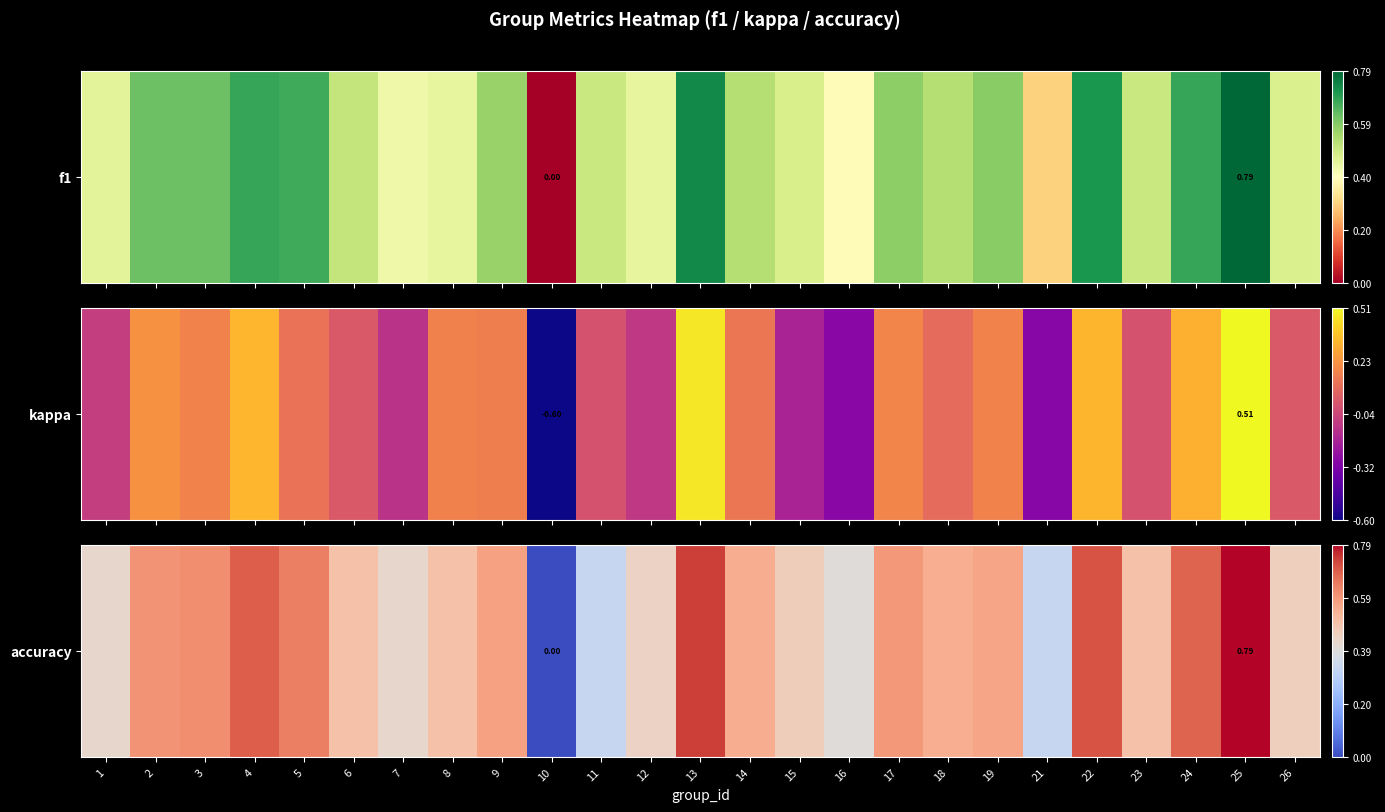

Which has a higher value, 4 or 15?

4